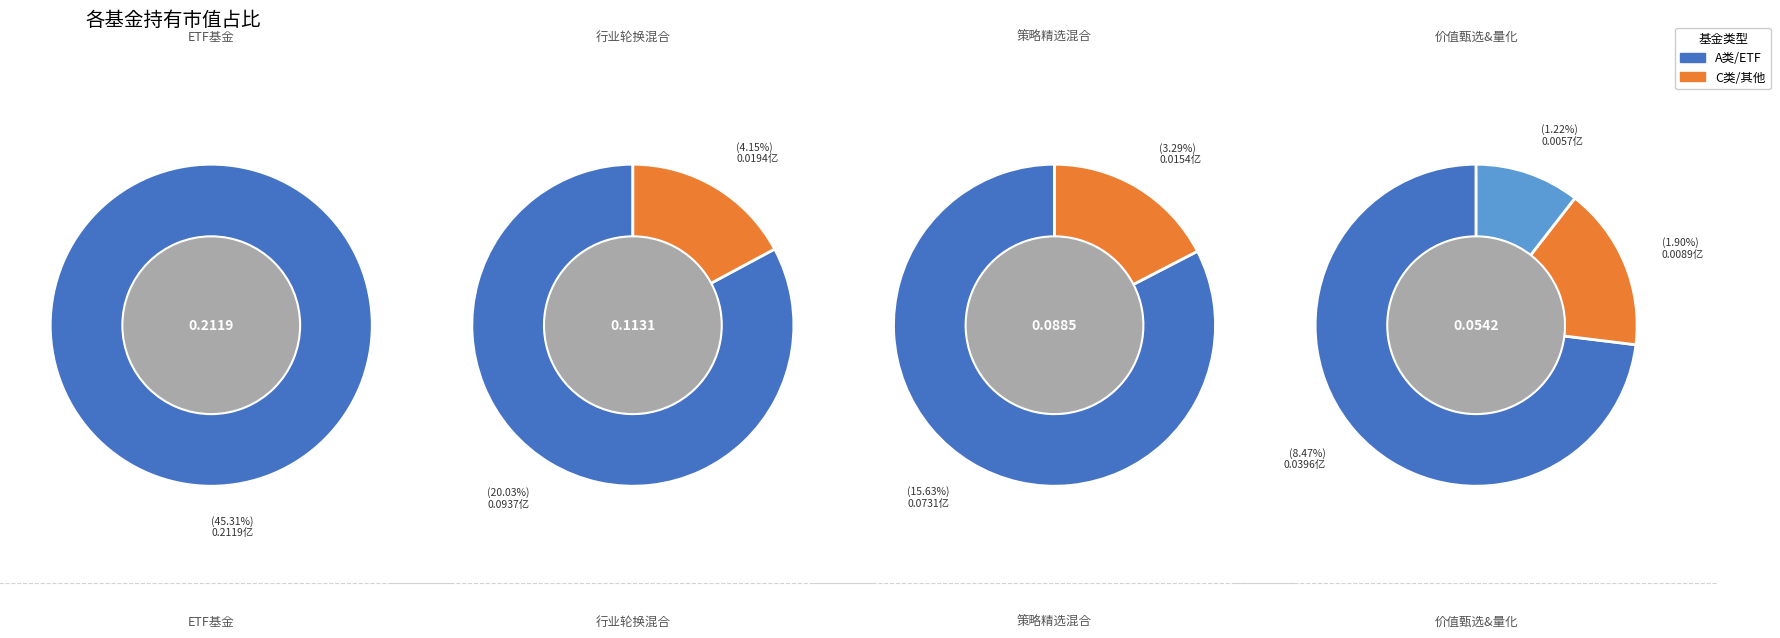

What percentage is the 中信建投策略精选混合C slice, to the nearest percent?

3%